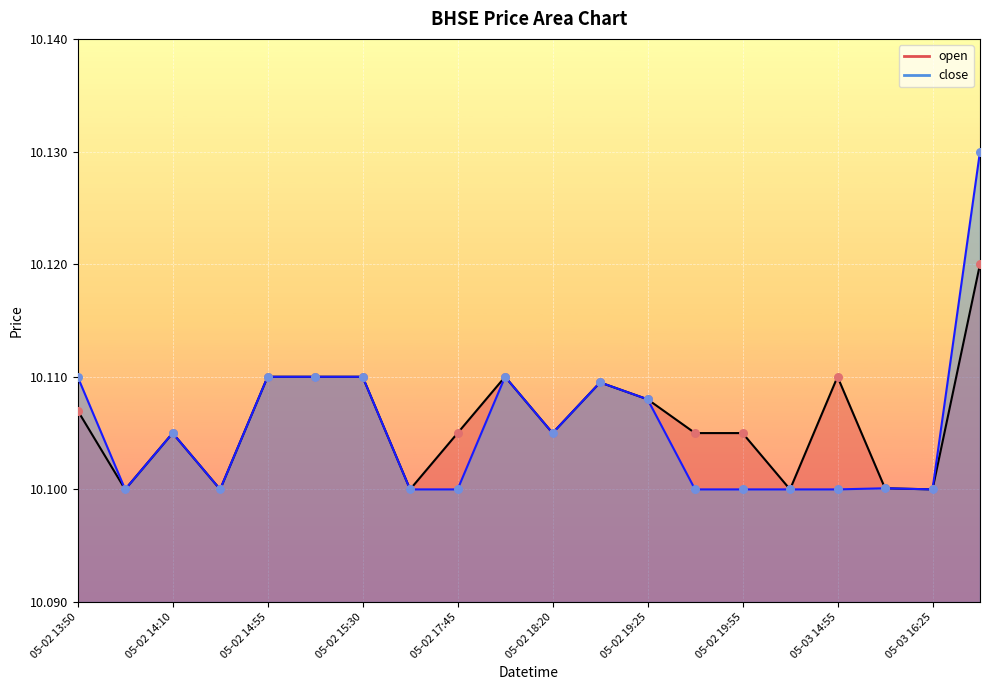

Which series reaches the minimum Y coordinate?

open